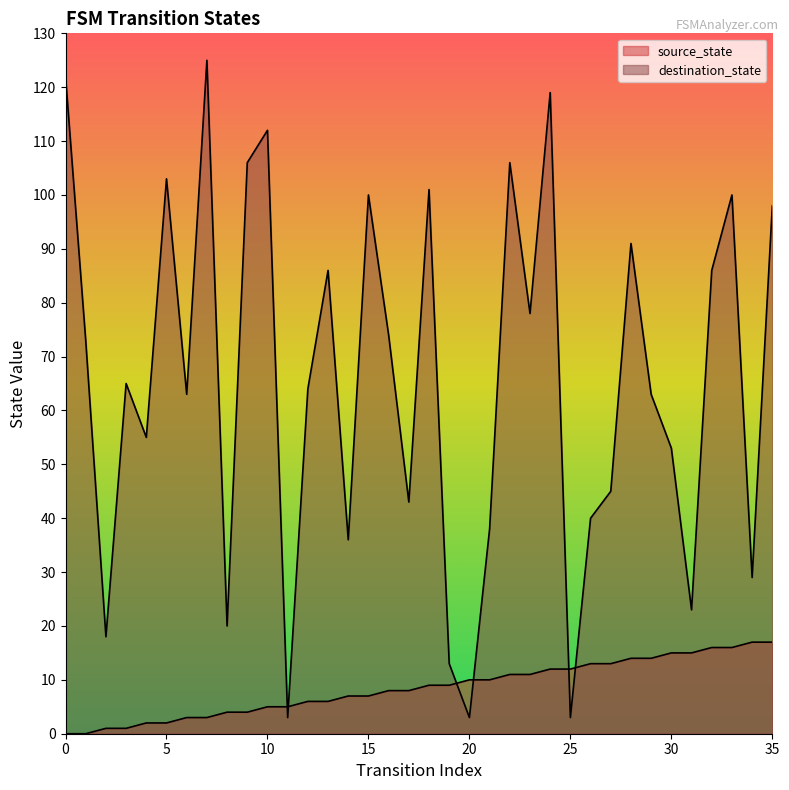

Which series ends up on top after the final intersection of source_state and destination_state?

destination_state